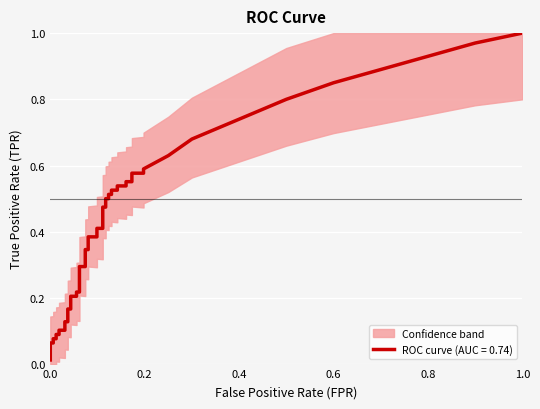

True or false: fpr and tpr intersect in this chart.

False